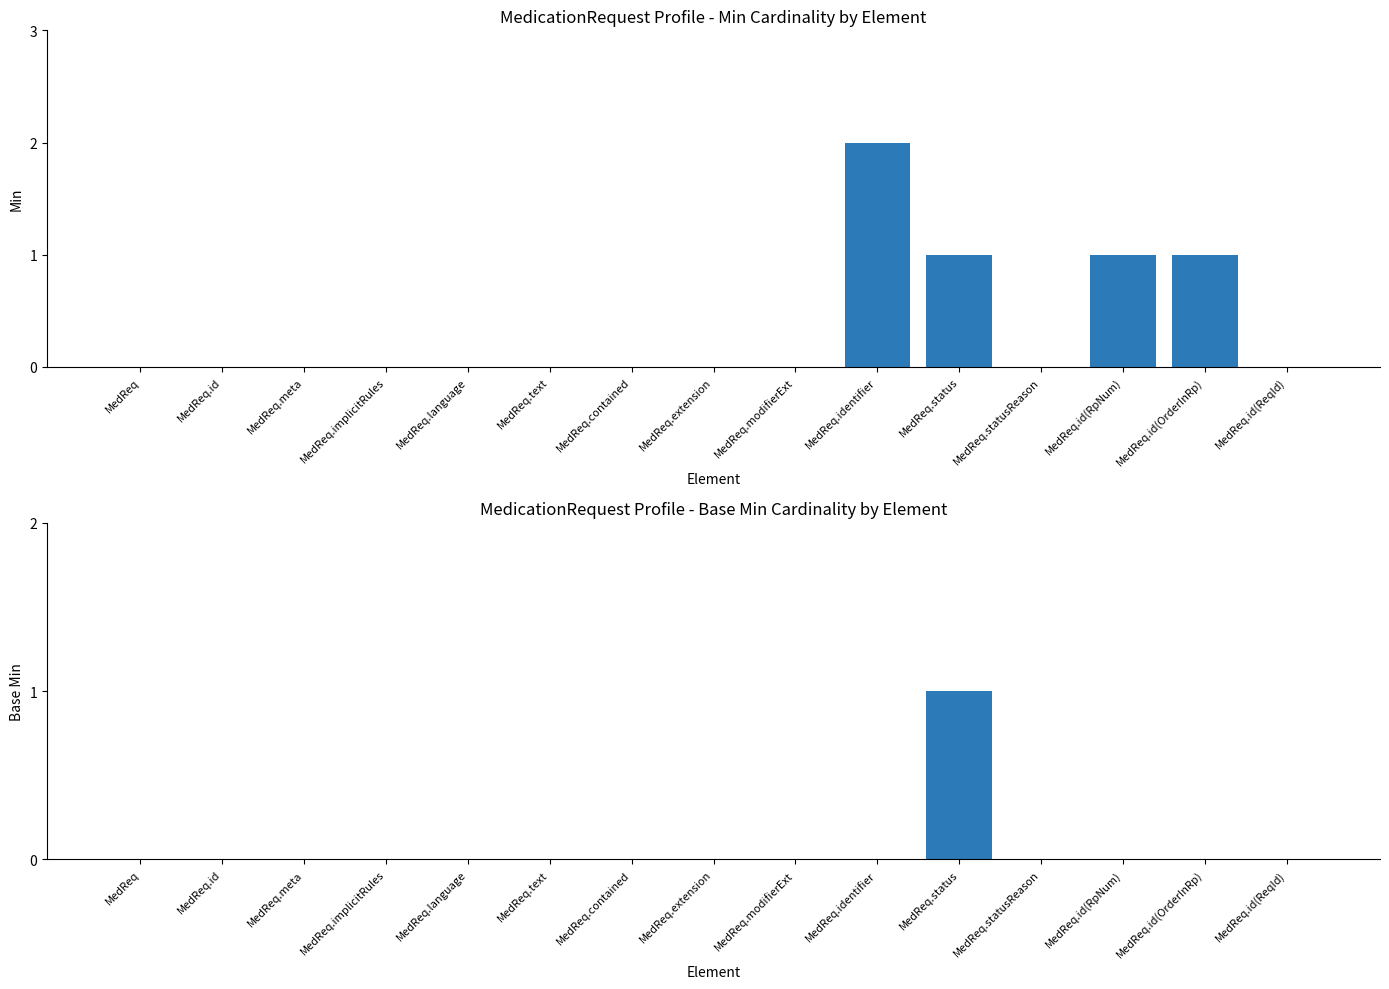

Which series has the largest total across all categories?

Min